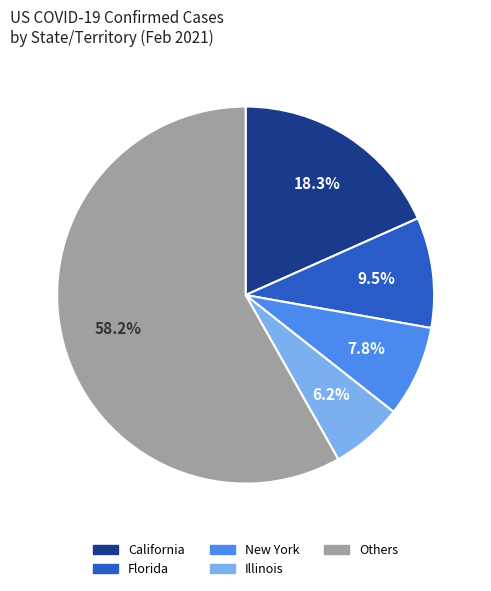

Which has a higher value, California or Illinois?

California